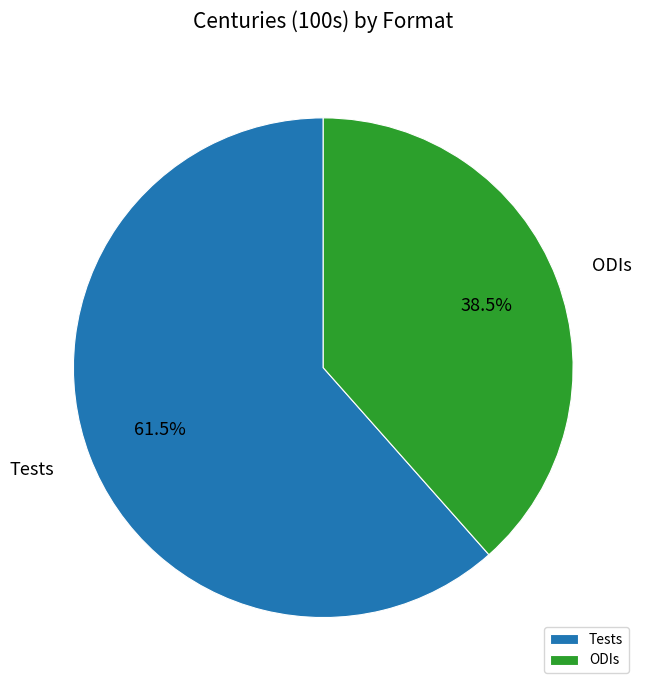

To the nearest percent, what is the average slice percentage?

50%